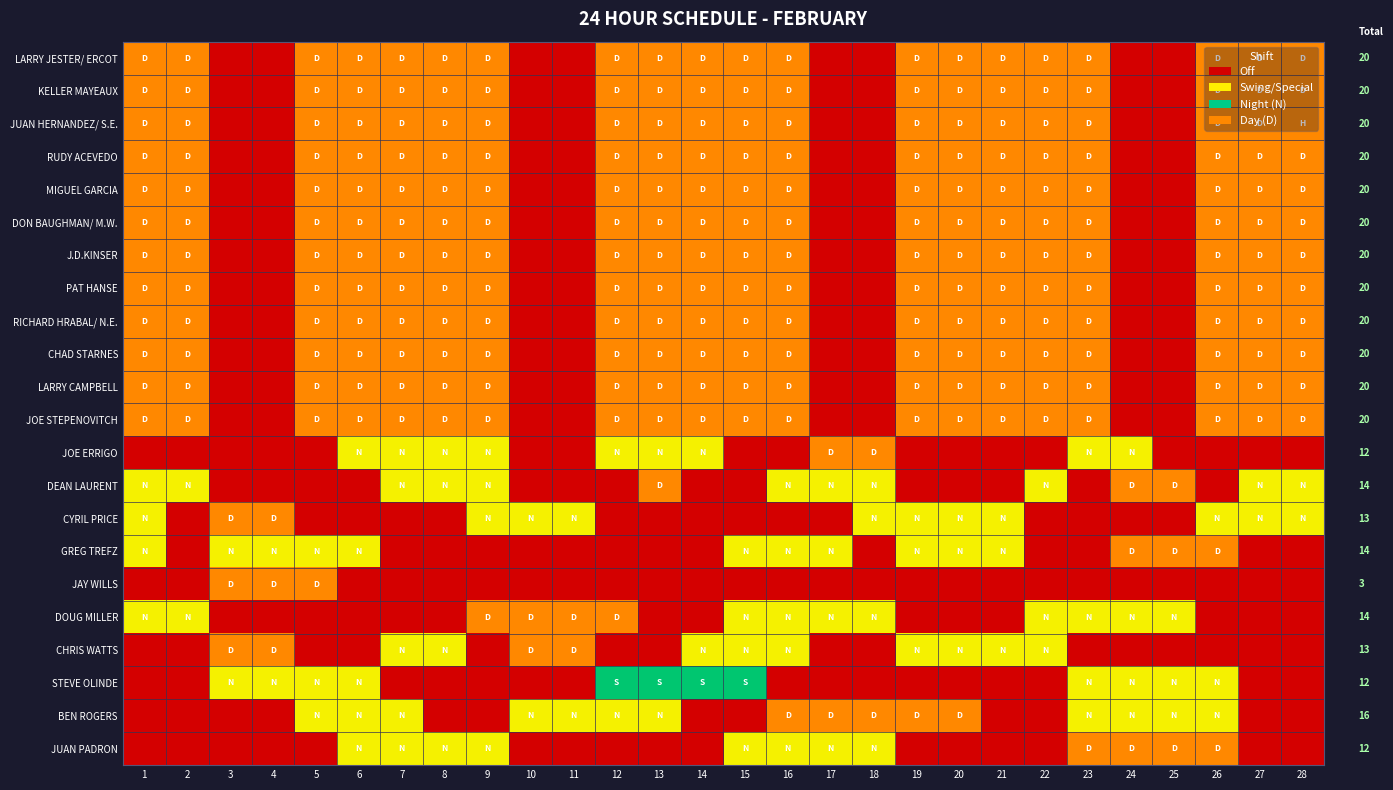

Which series has the largest total across all categories?

LARRY JESTER/ ERCOT